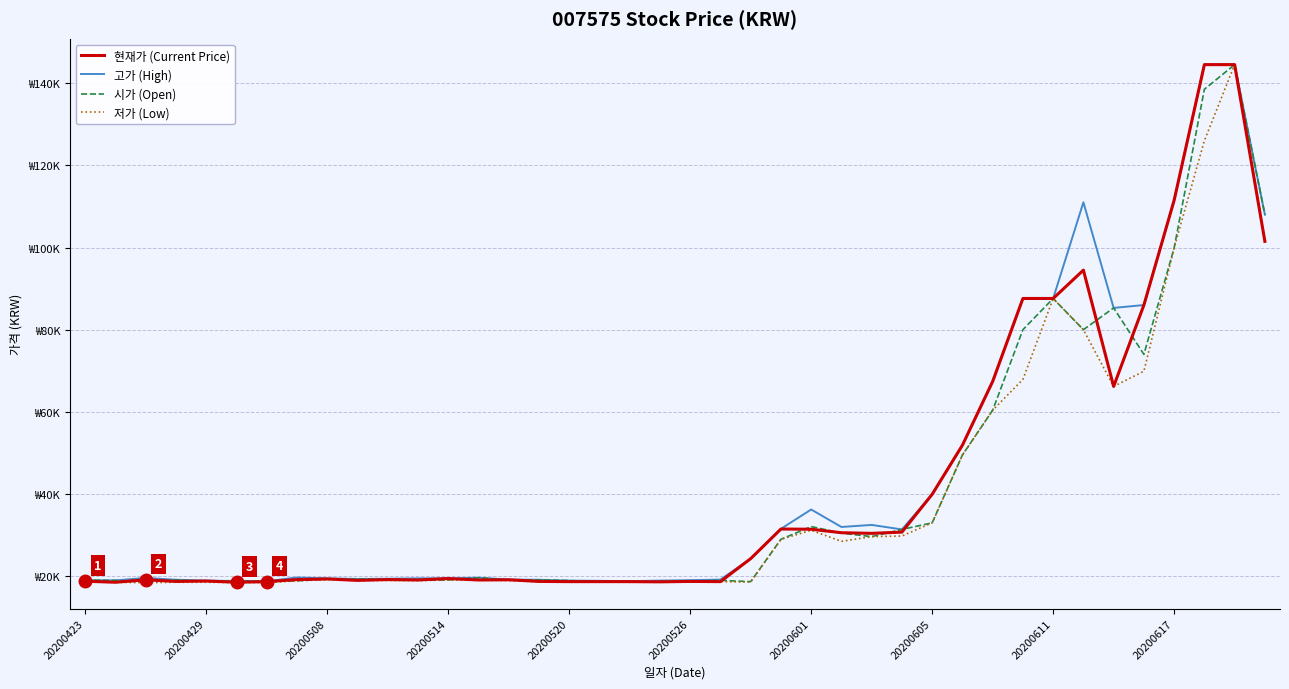

Where is 시가 (Open) nearest to the value 81525?

31